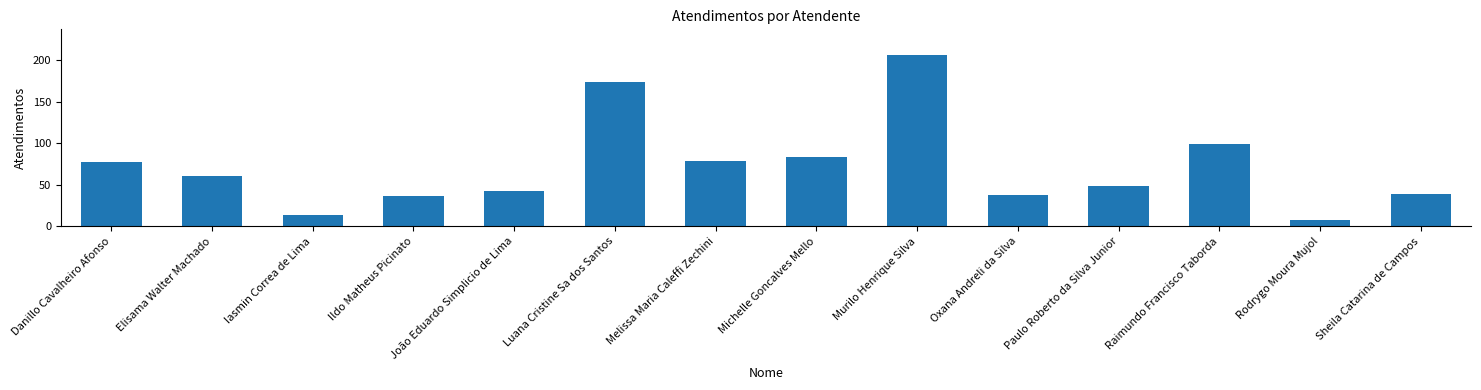

The value at João Eduardo Simplicio de Lima is 42. True or false?

True